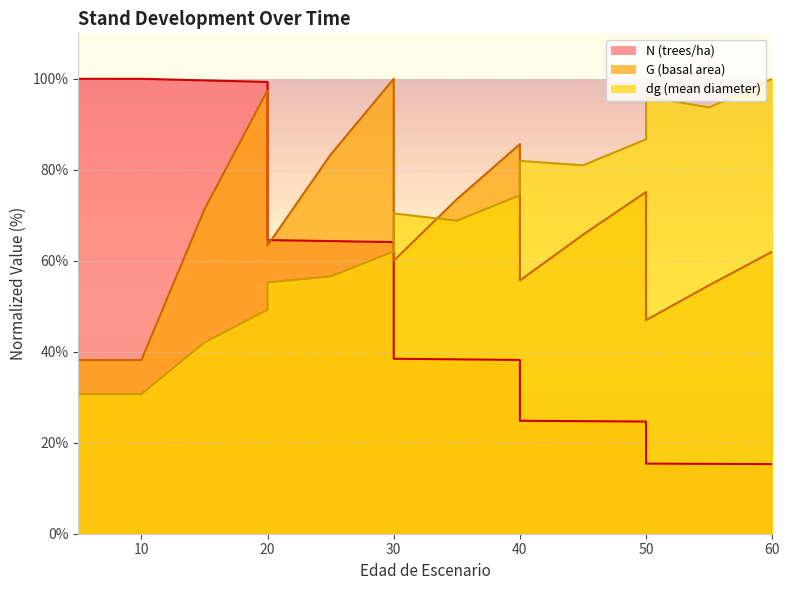

The G series shows 85.6 at 40. True or false?

True